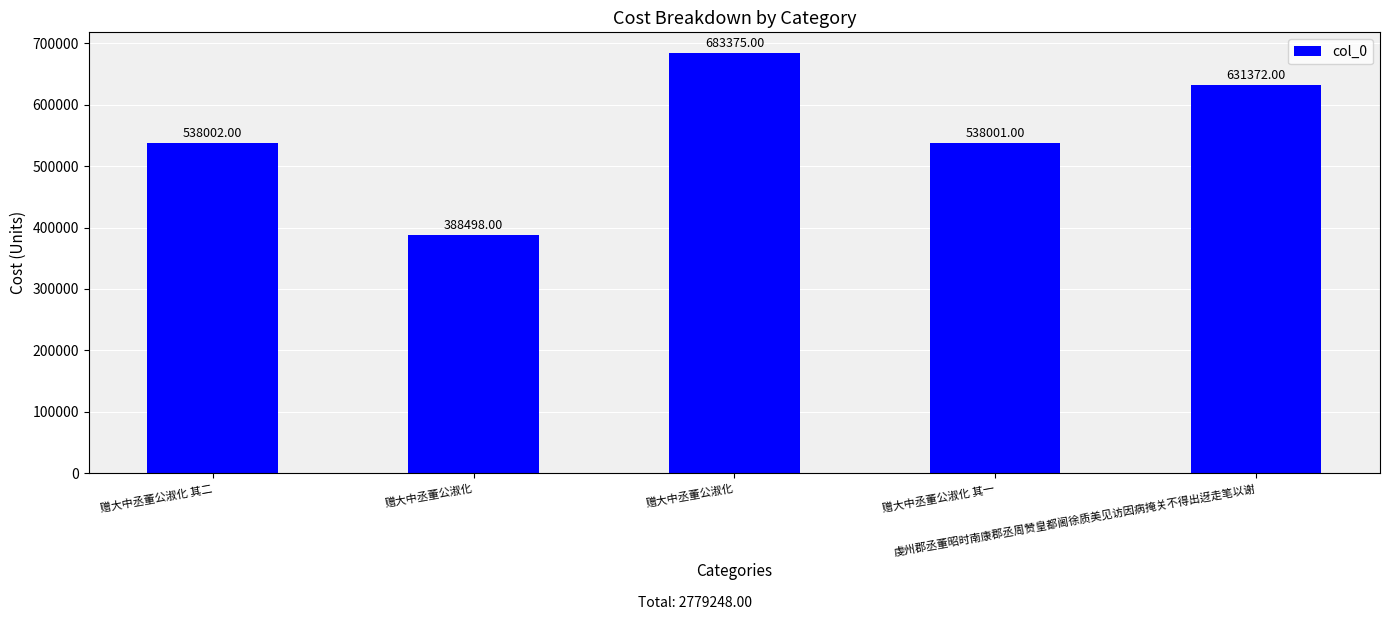

What is the sum of all values?

2779248